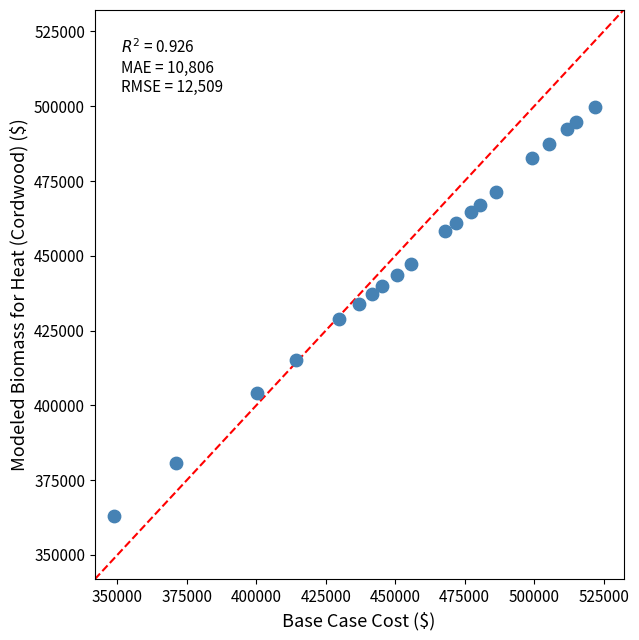

What is the range of Y values (max minus min)?

136976.8